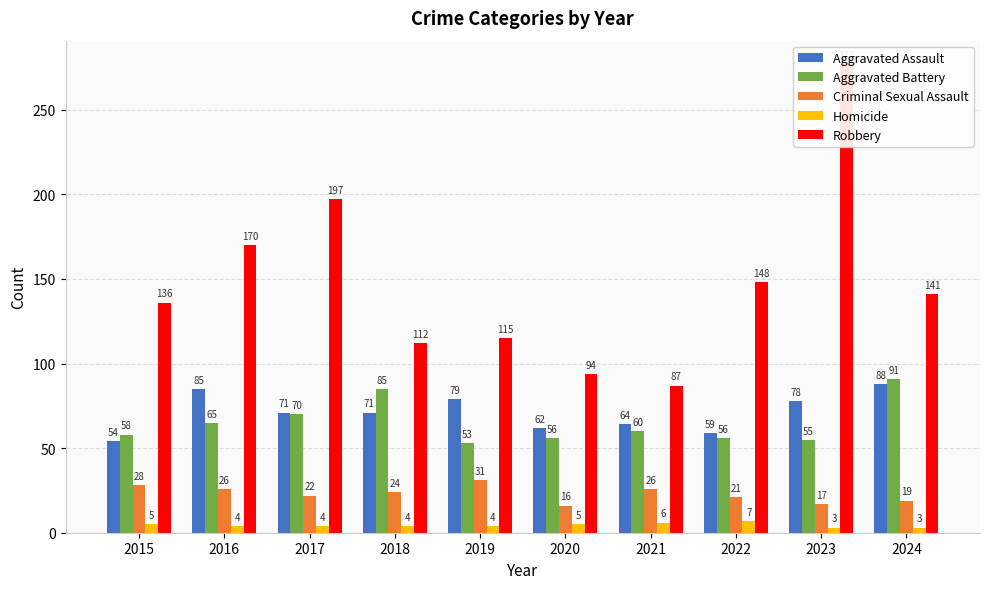

At how many categories does at least one series exceed 162?

3